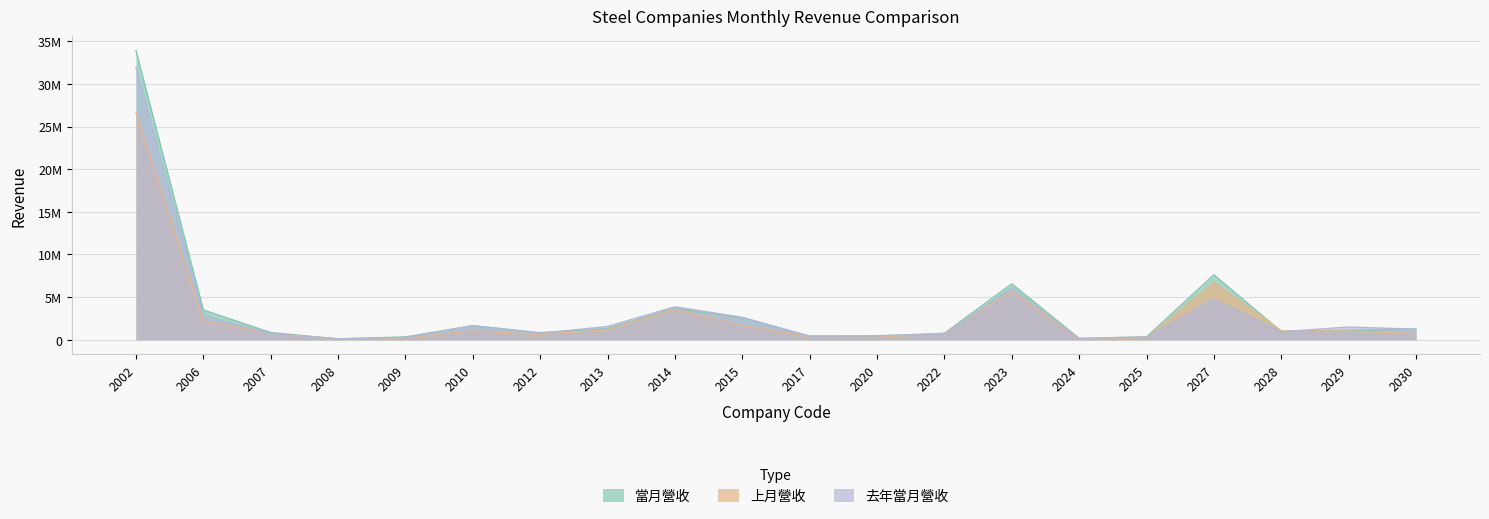

At 2024, list the series in order from largest to smallest.

當月營收, 去年當月營收, 上月營收